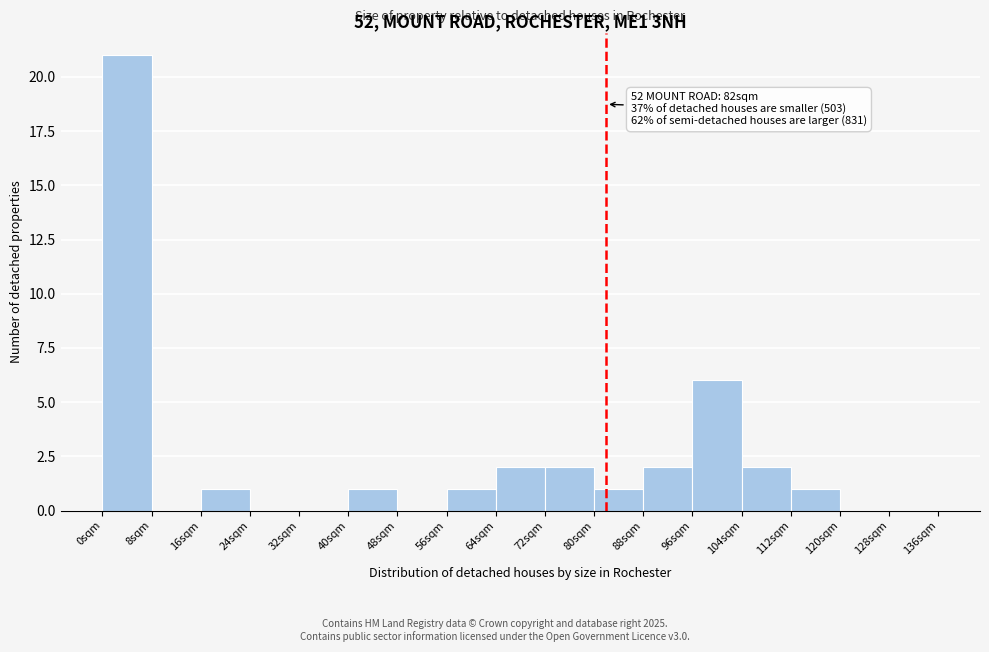

Over which range of the x-axis is the bar tallest?

0 to 8